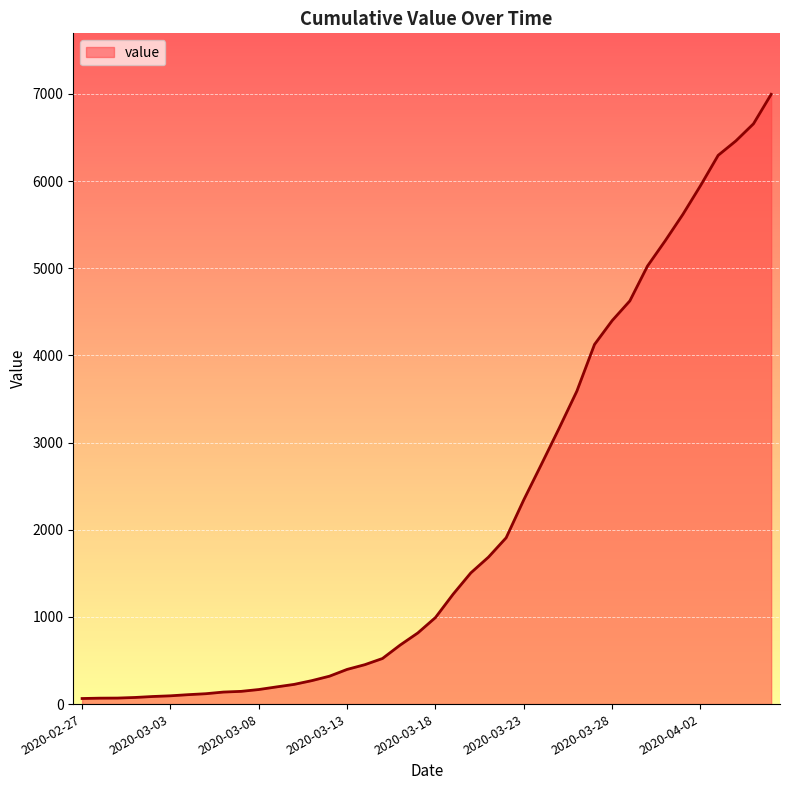

Does the chart display data point markers on the line(s)?

No